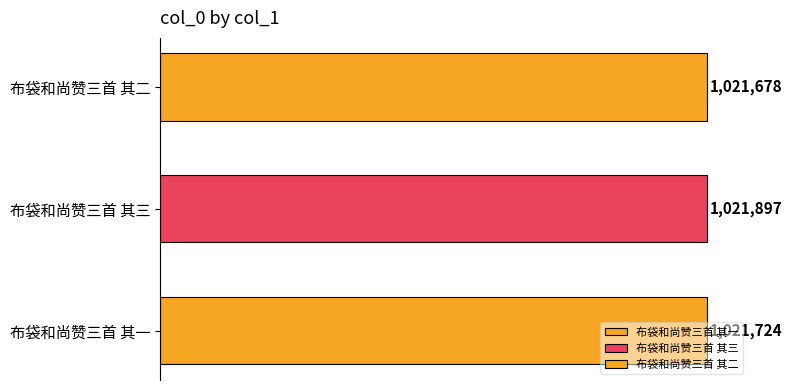

Does the chart contain stacked bars?

No